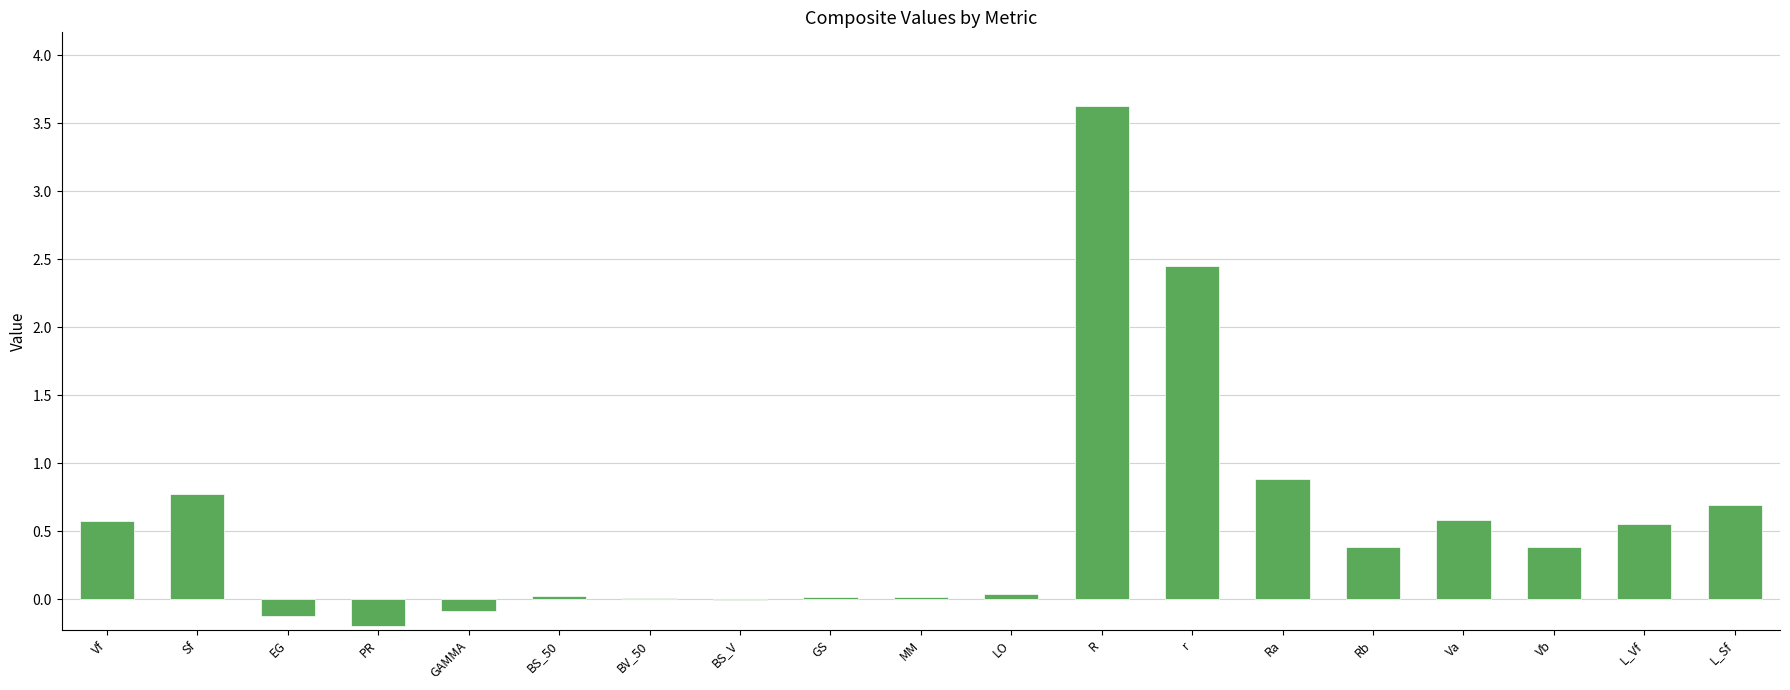

Between GAMMA and Vb, which is larger?

Vb